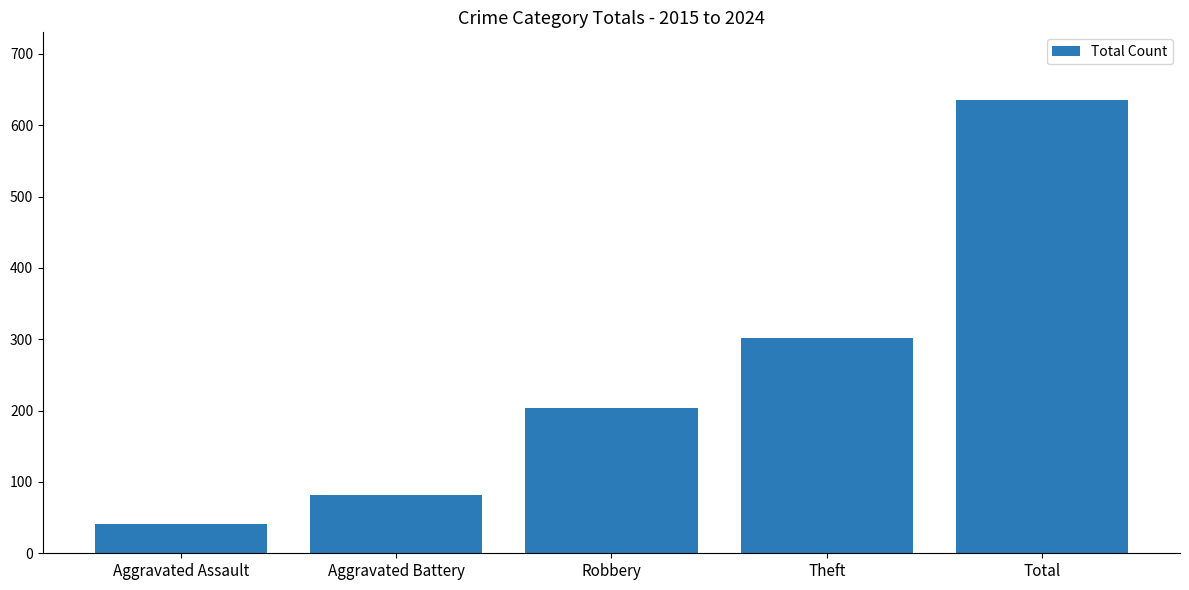

How many distinct data groups are displayed?

1